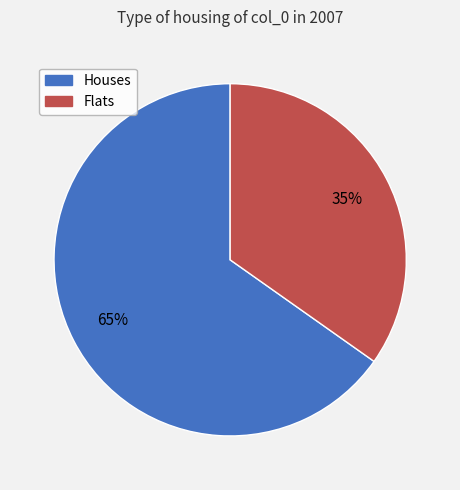

The Houses slice represents 65% of the pie. True or false?

True